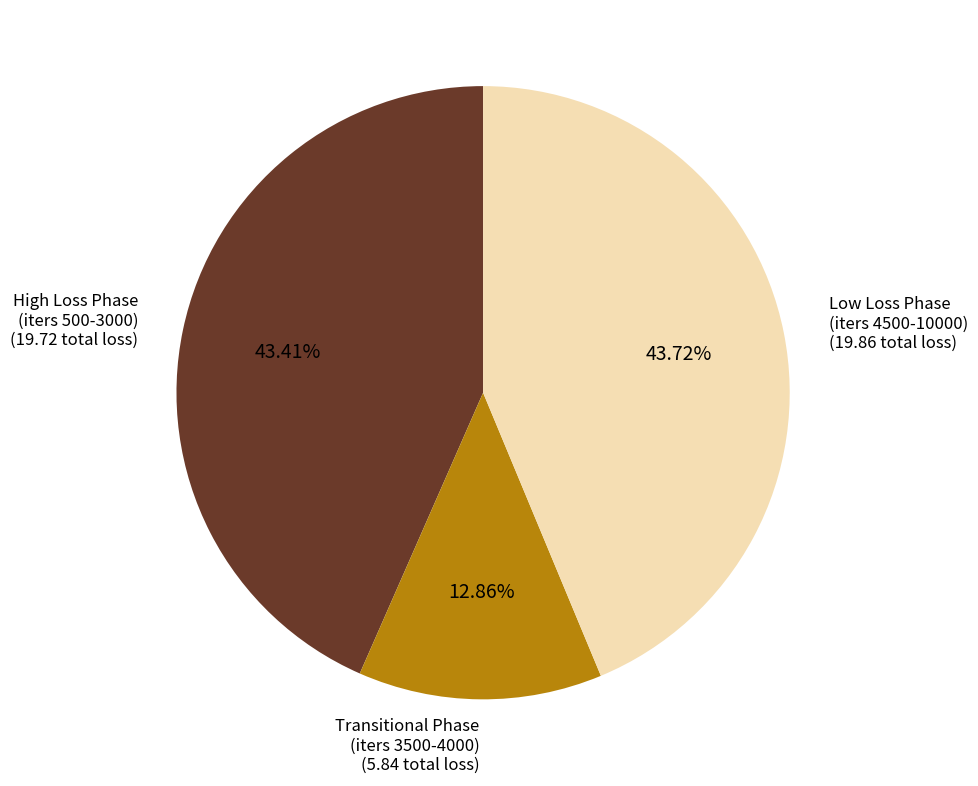

Does any single category account for the majority?

No